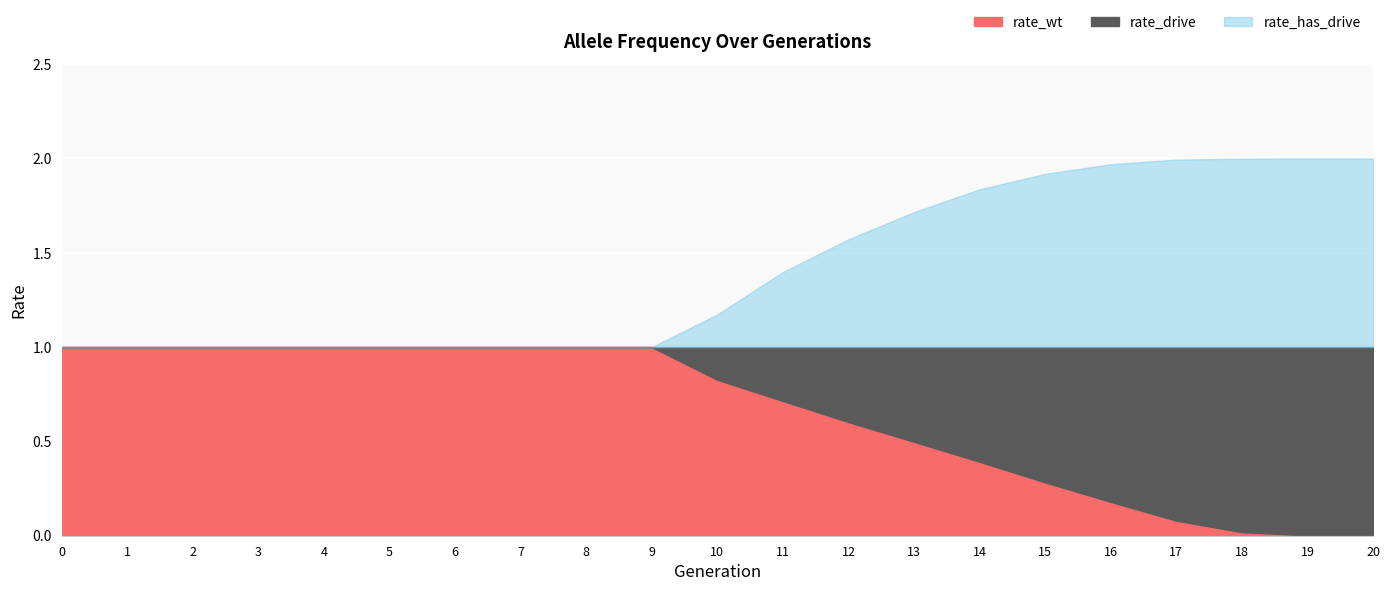

True or false: rate_drive has more than 1 interior local peaks.

False